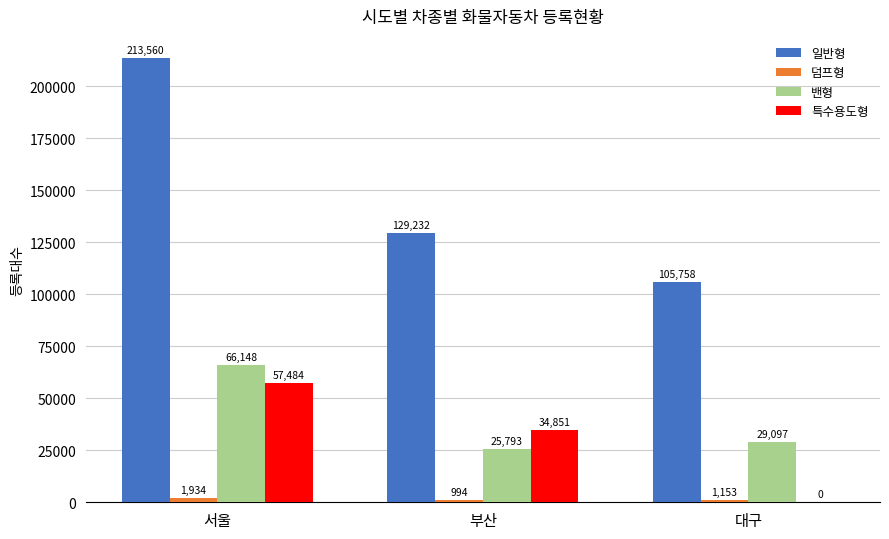

At which category is the sum across all series the highest?

서울